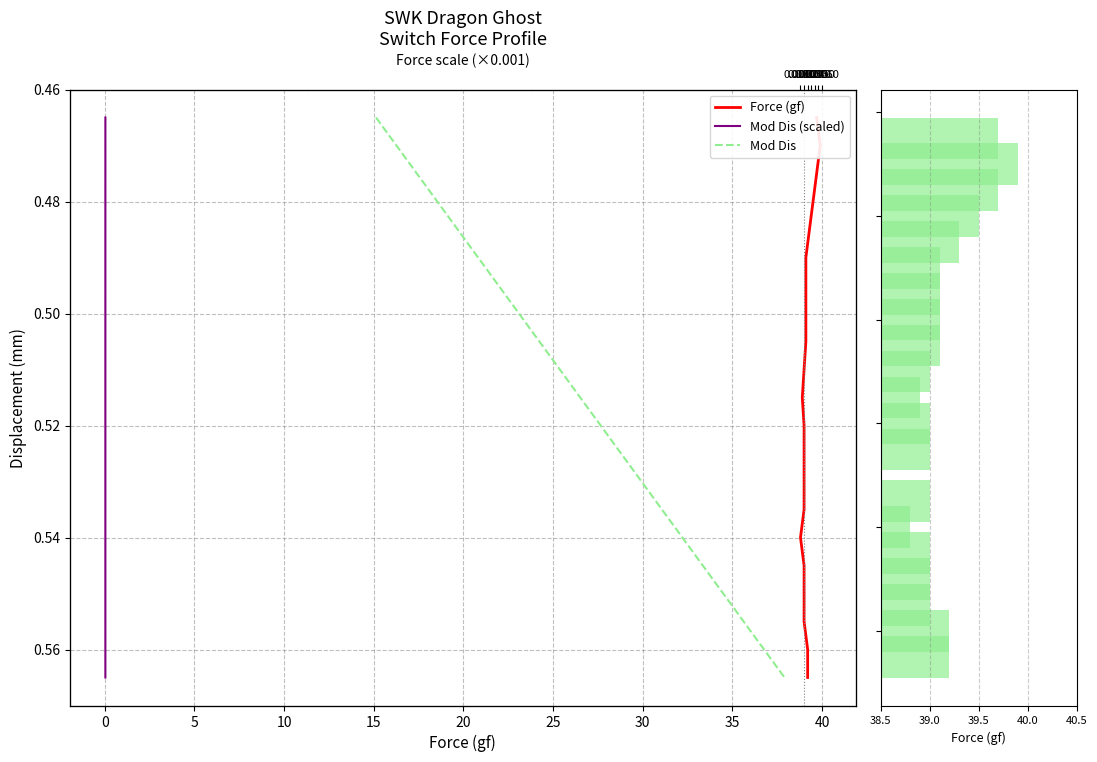

What are all the series names shown in the legend?

Force (gf), Mod Dis (scaled), Mod Dis